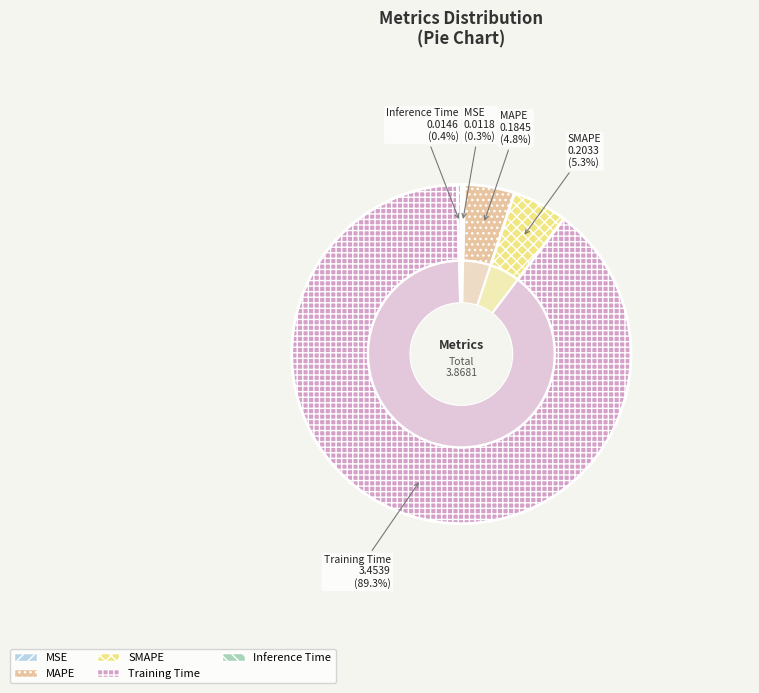

What percentage is the SMAPE slice, to the nearest percent?

5%